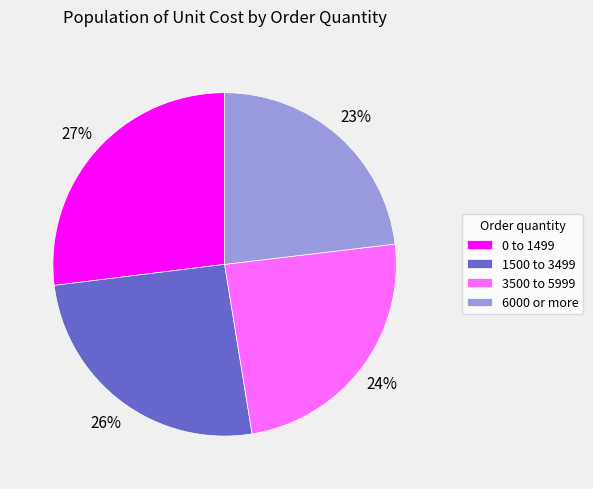

Does 0 to 1499 represent more than half of the total?

No